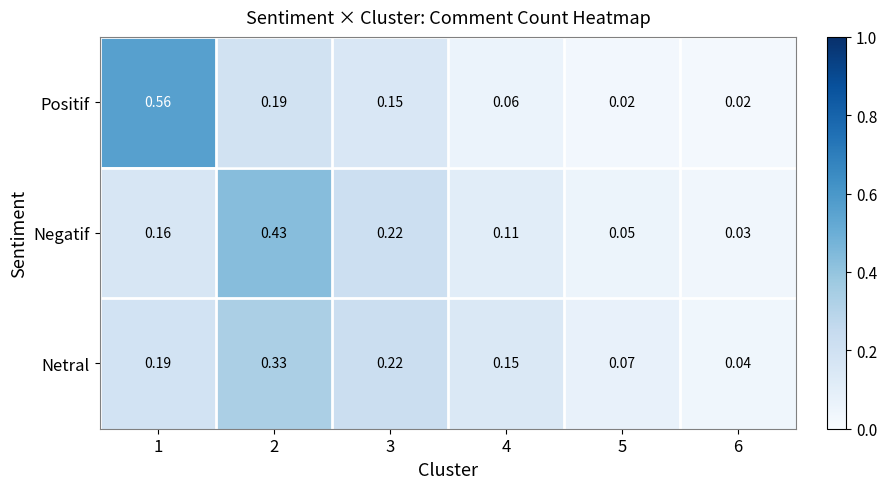

List the series in order of their peak value, highest first.

Positif, Negatif, Netral